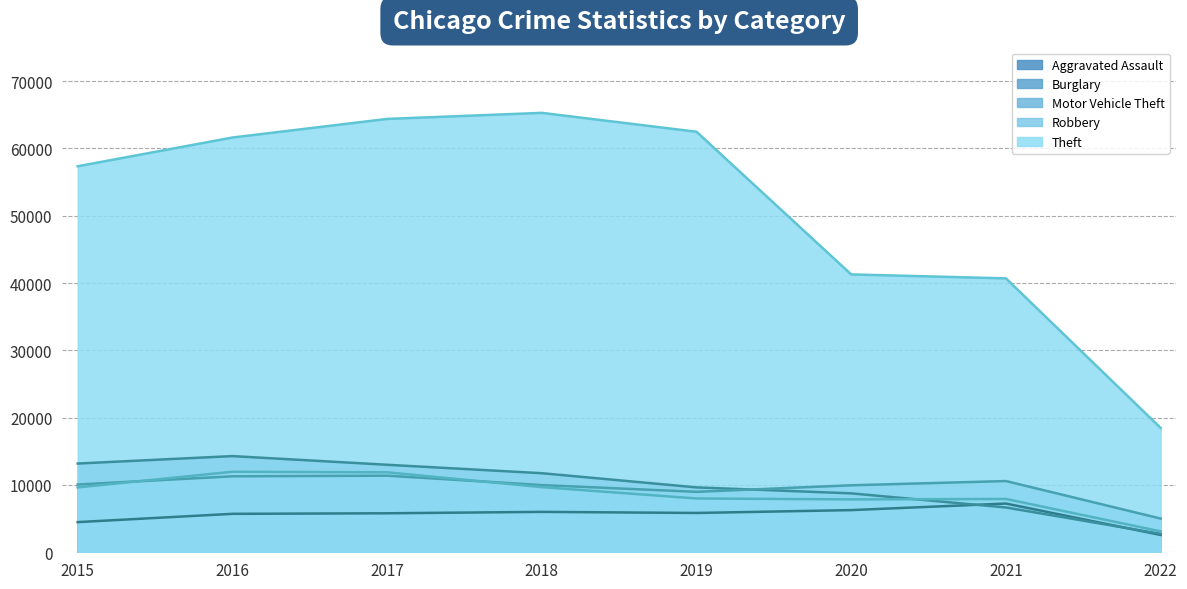

True or false: Burglary has more than 1 points higher than both neighbors.

False